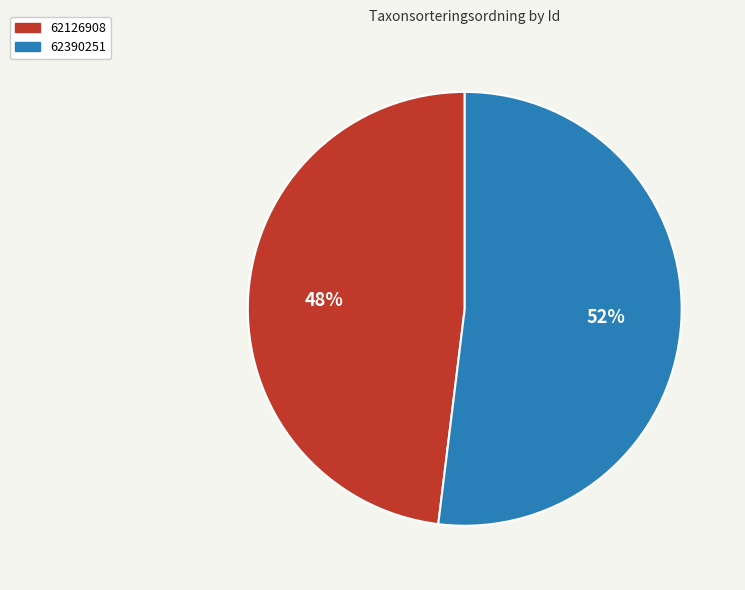

How many slices are in this pie chart?

2